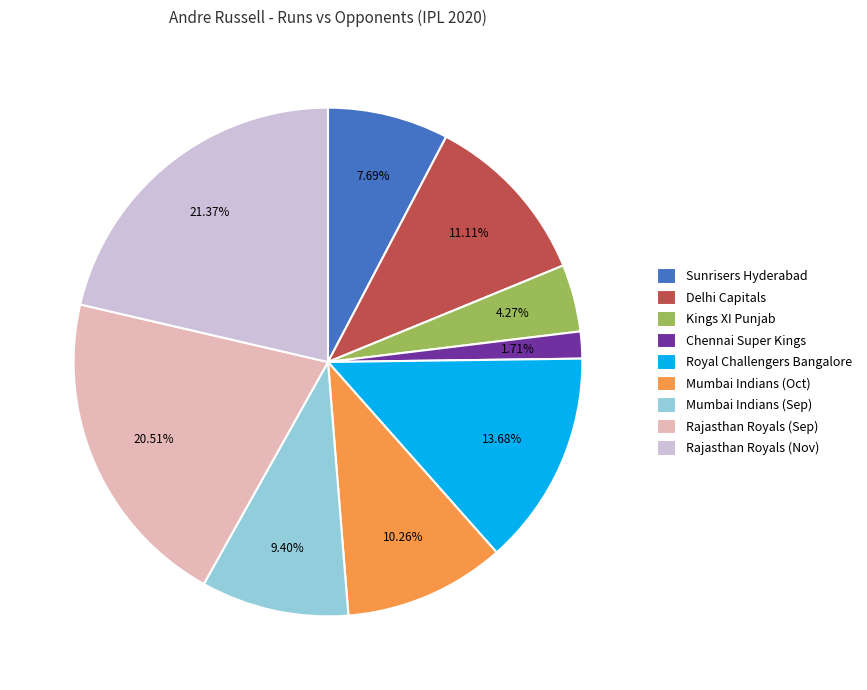

Which slice is the largest?

Rajasthan Royals (Nov)